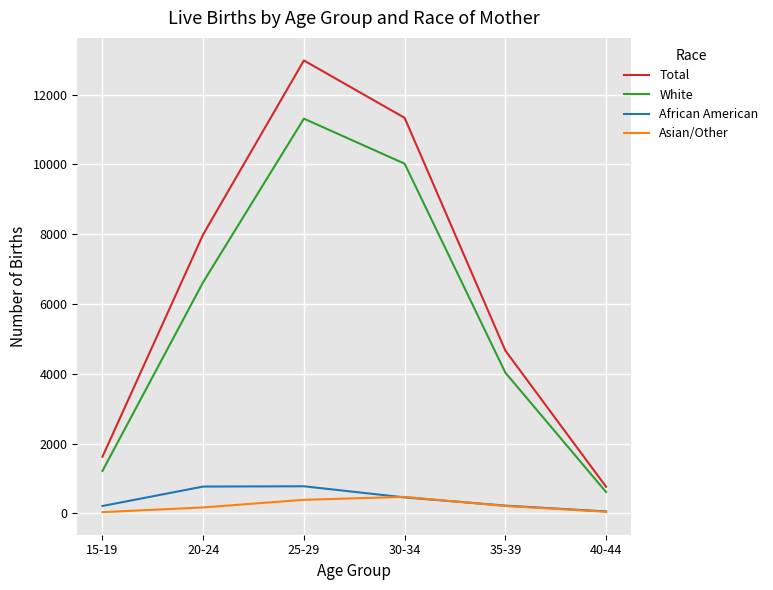

What is the approximate value of White at 25-29?

11312